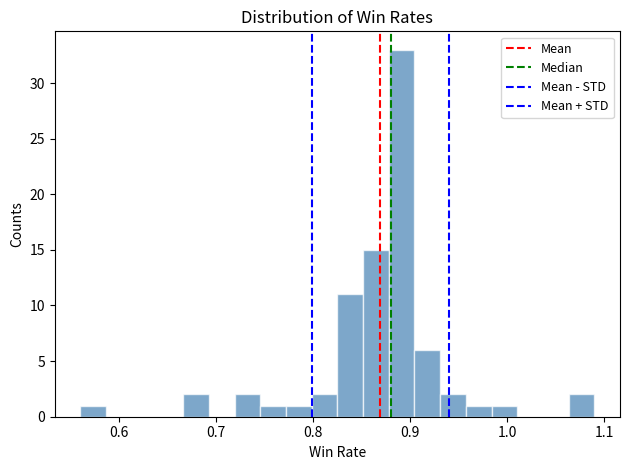

Read against the x-axis, roughly where is the centre of the tallest bar?

0.89